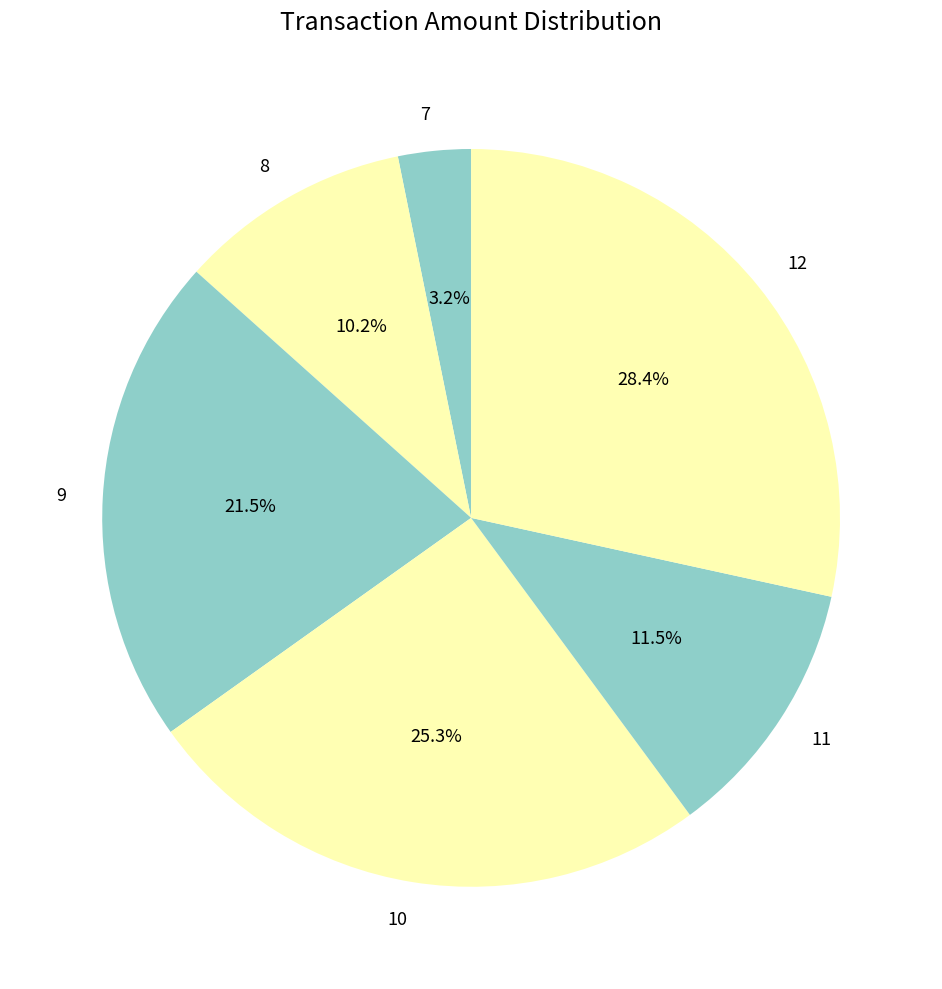

Does 7 represent more than half of the total?

No